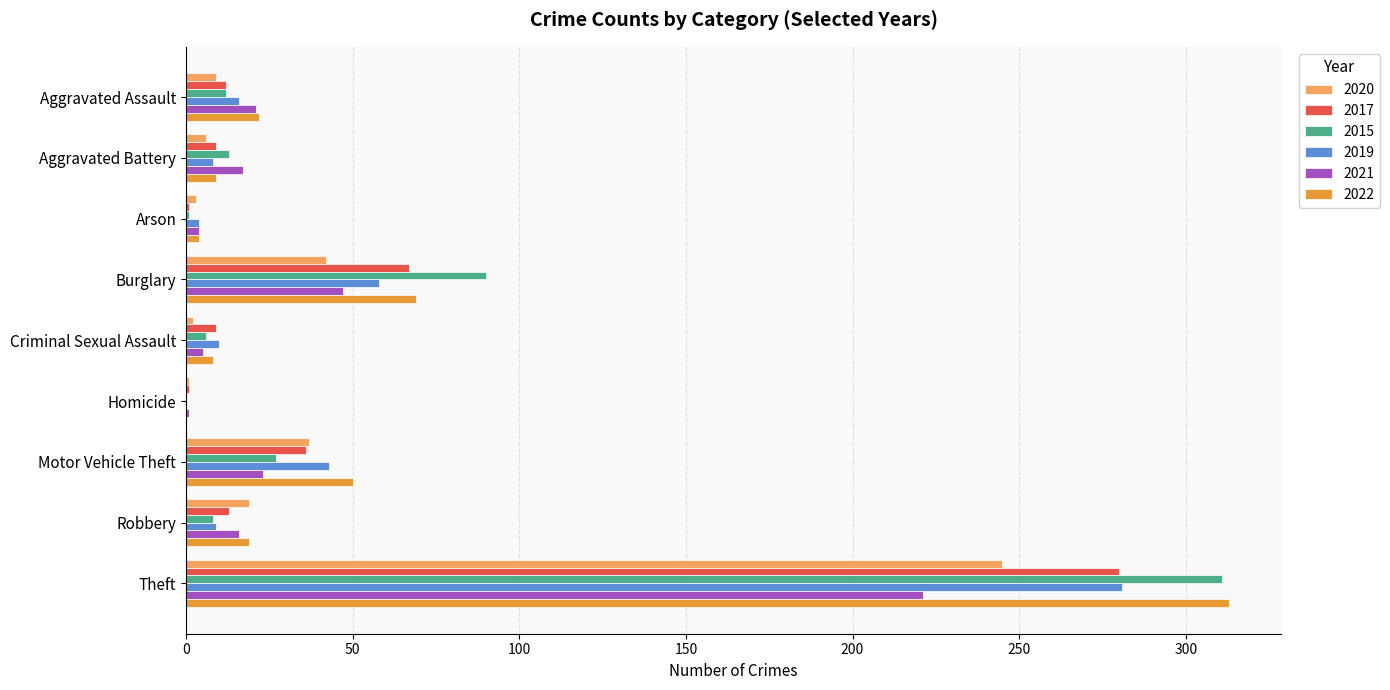

What is the sum of all 2017 values?

428